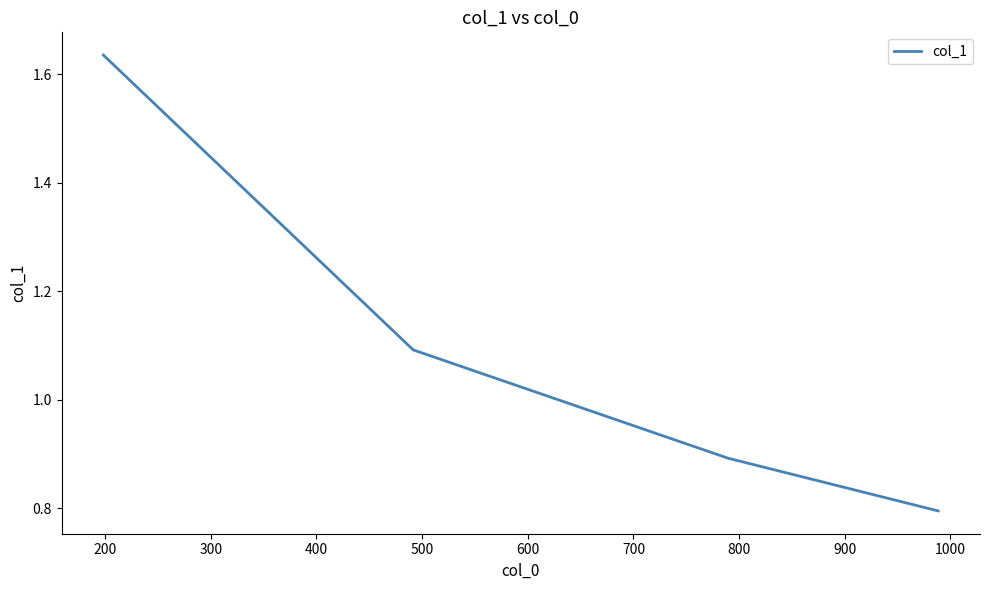

Does the chart display data point markers on the line(s)?

No